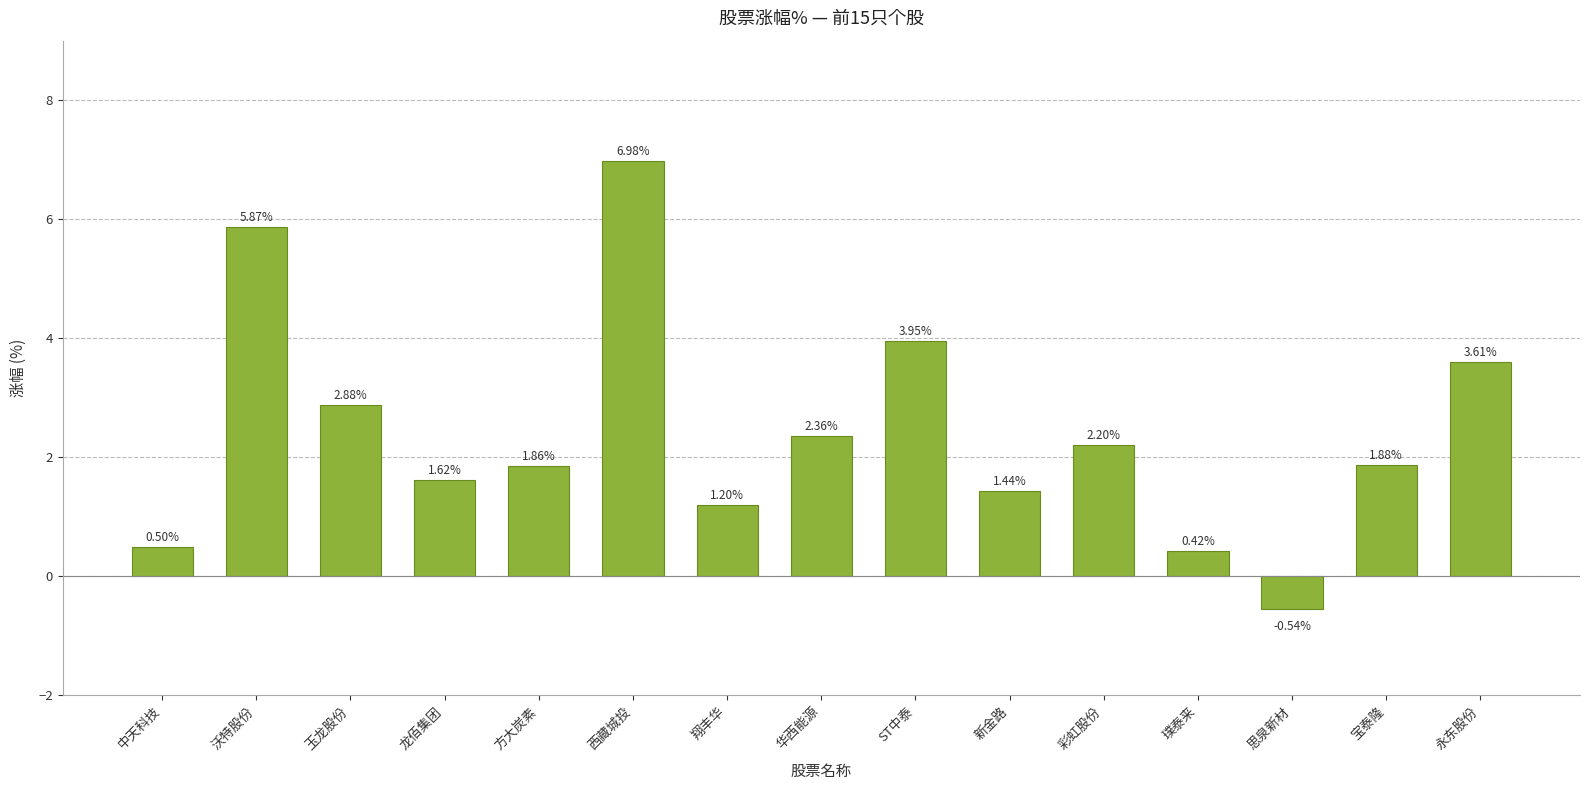

What is the difference between the values at 龙佰集团 and 西藏城投?

5.4